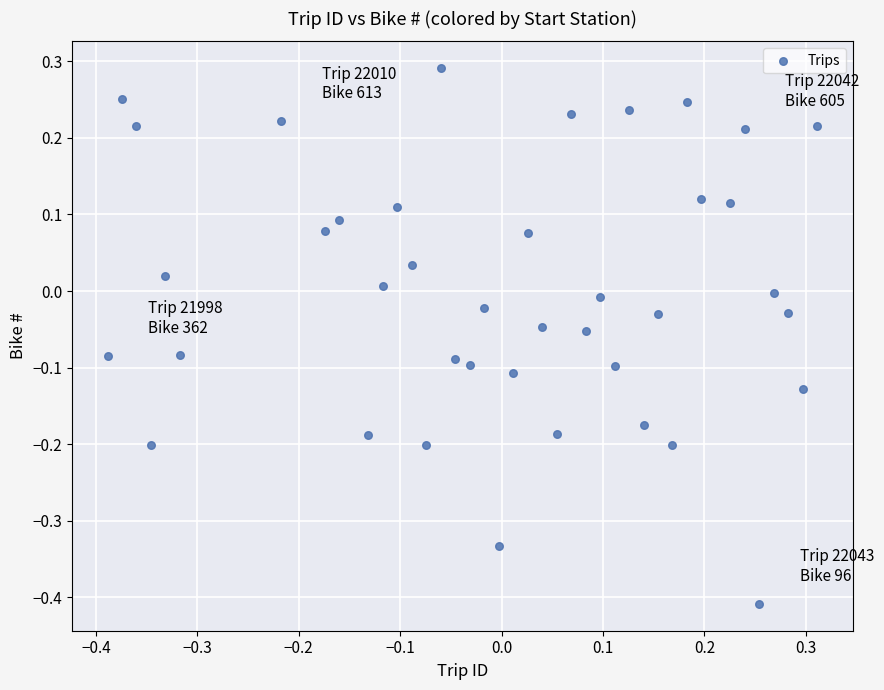

What is the range of Y values (max minus min)?

0.7